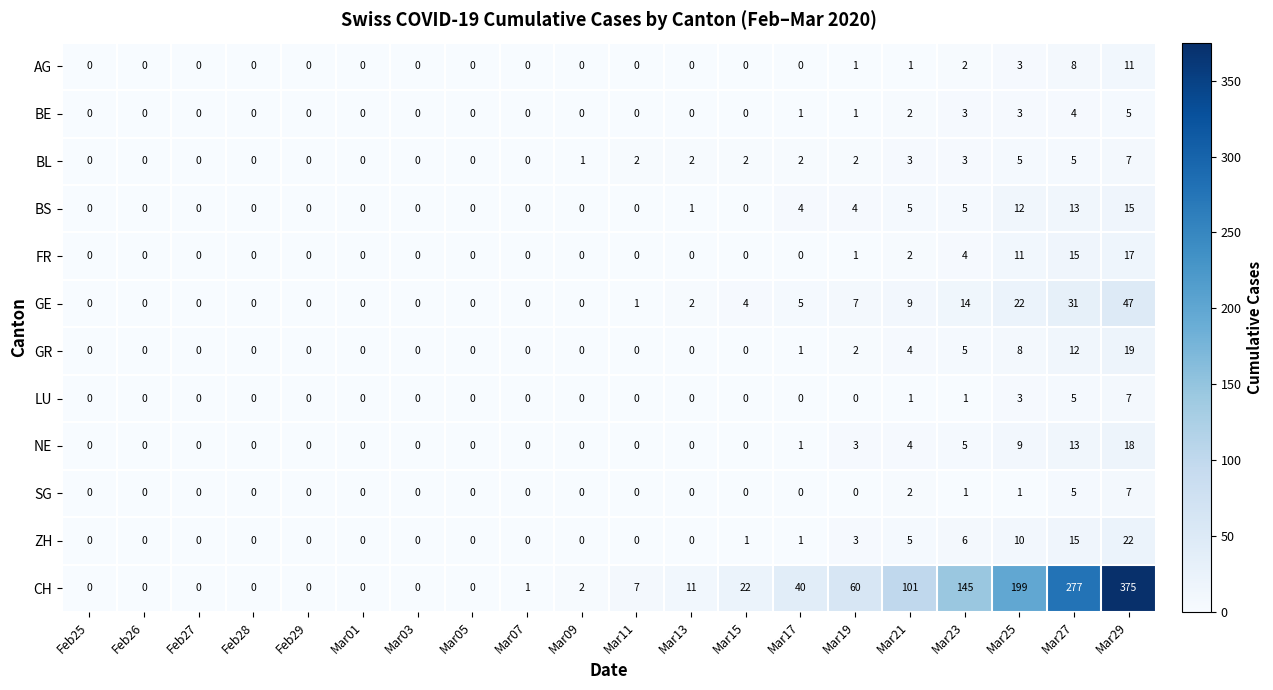

What is the maximum value for BE?

5